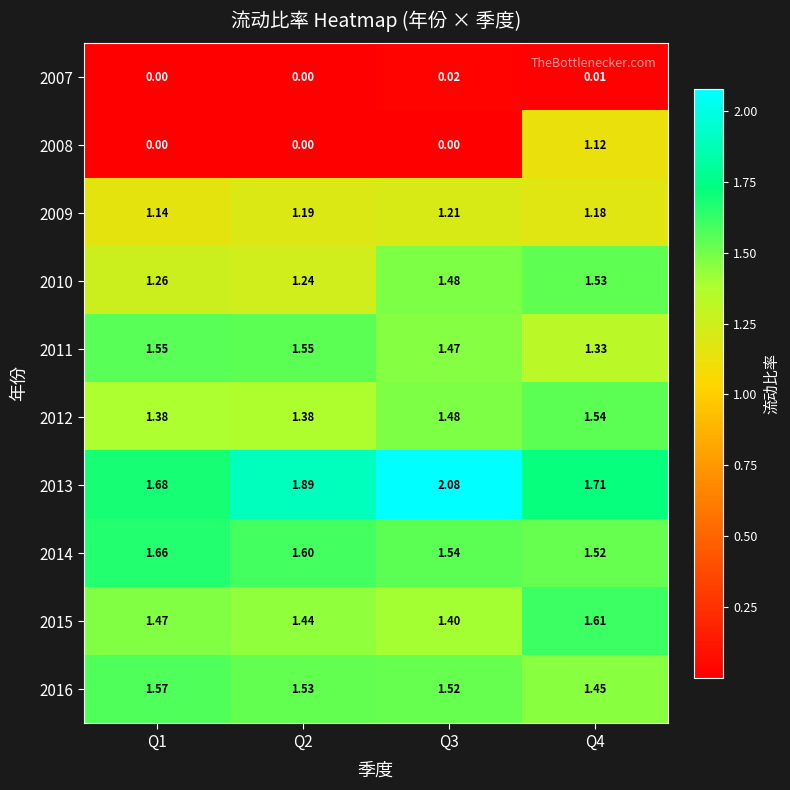

Is the value of 2012 at Q1 greater than the value of 2015 at Q4?

No